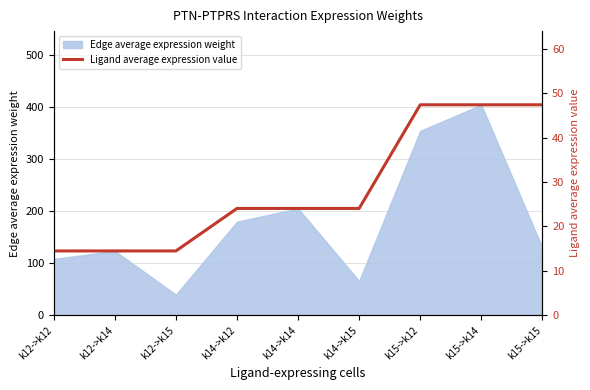

What position from the left is k15->k12?

7